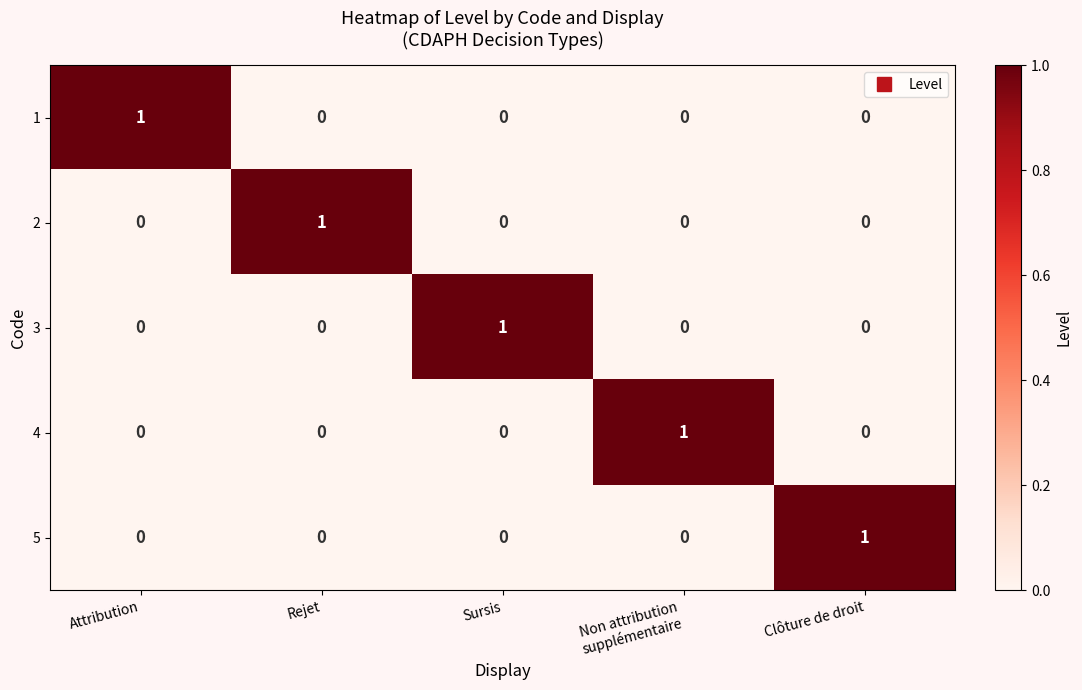

The 5 series shows 1 at Rejet. True or false?

False